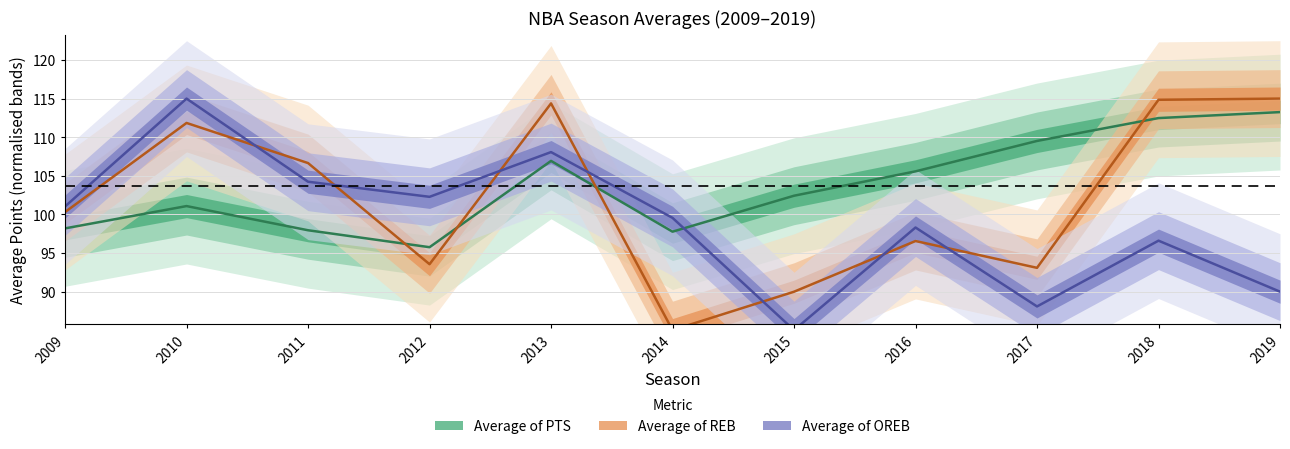

What is the value of the Average of PTS point at the 4th from the left?

95.7